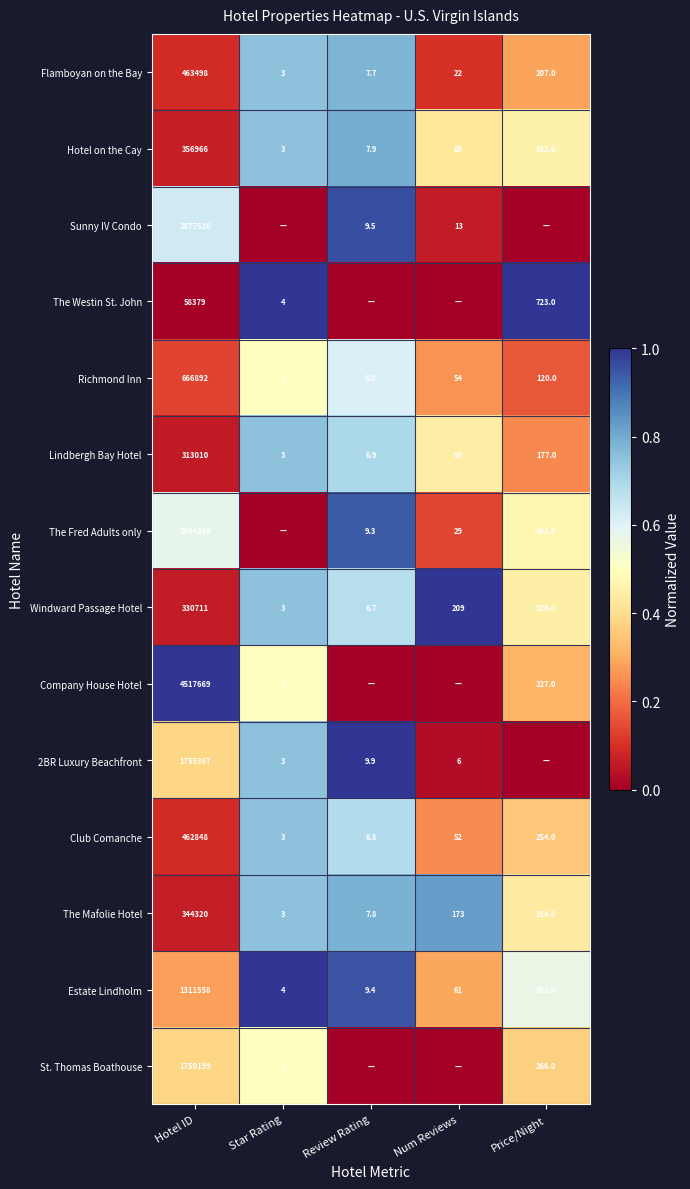

What is the spread (max minus min) of values at Hotel ID?

4459290.0